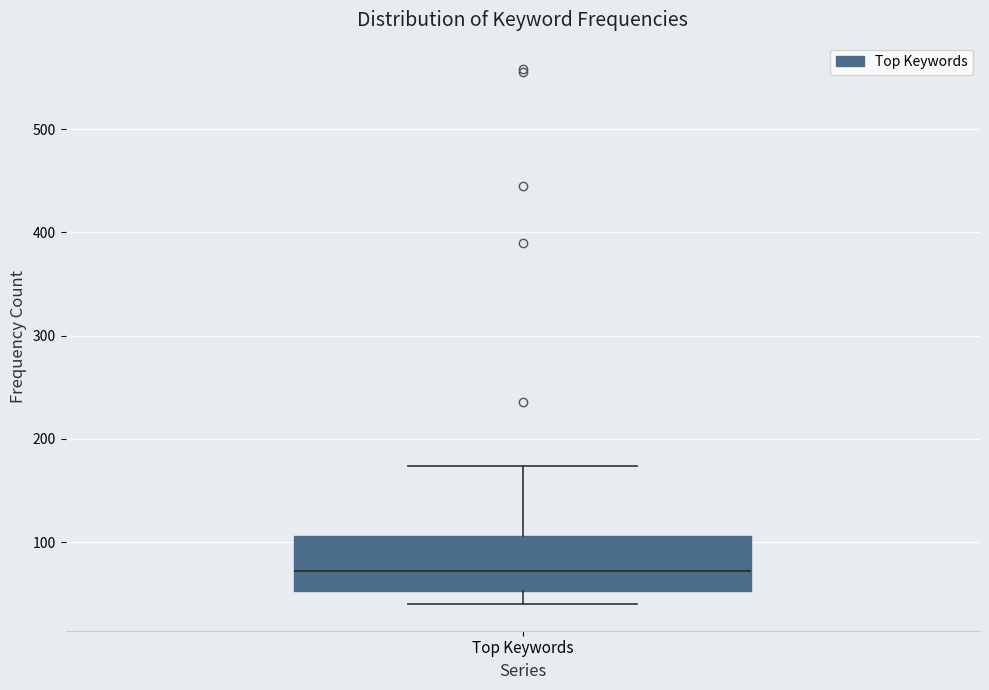

Transcribe this box plot: give where the median line is, the range the box spans, and where the two whiskers end, as read against the y-axis. The values are not printed on the chart, so give them approximately, as read against the axis.

median 70, box 50 to 110, whiskers 40 to 170